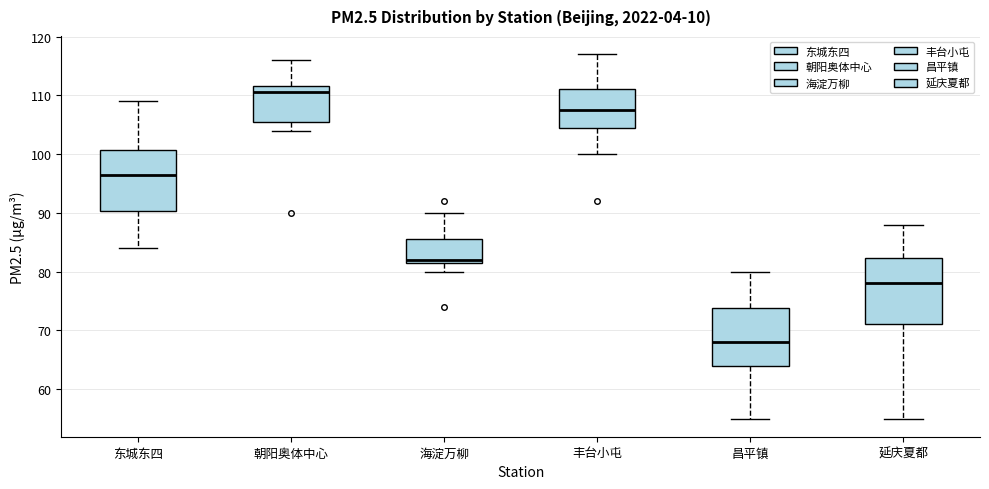

Reading left to right, read every box against the y-axis: the position of its median line, the range the box covers, and the ends of its whiskers. The values are not printed on the chart, so give them approximately, as read against the axis.

东城东四: median 97, box 90 to 101, whiskers 84 to 109
朝阳奥体中心: median 111, box 106 to 112, whiskers 104 to 116
海淀万柳: median 82 (just above the box's lower edge), box 82 to 86, whiskers 80 to 90
丰台小屯: median 108, box 105 to 111, whiskers 100 to 117
昌平镇: median 68, box 64 to 74, whiskers 55 to 80
延庆夏都: median 78, box 71 to 82, whiskers 55 to 88